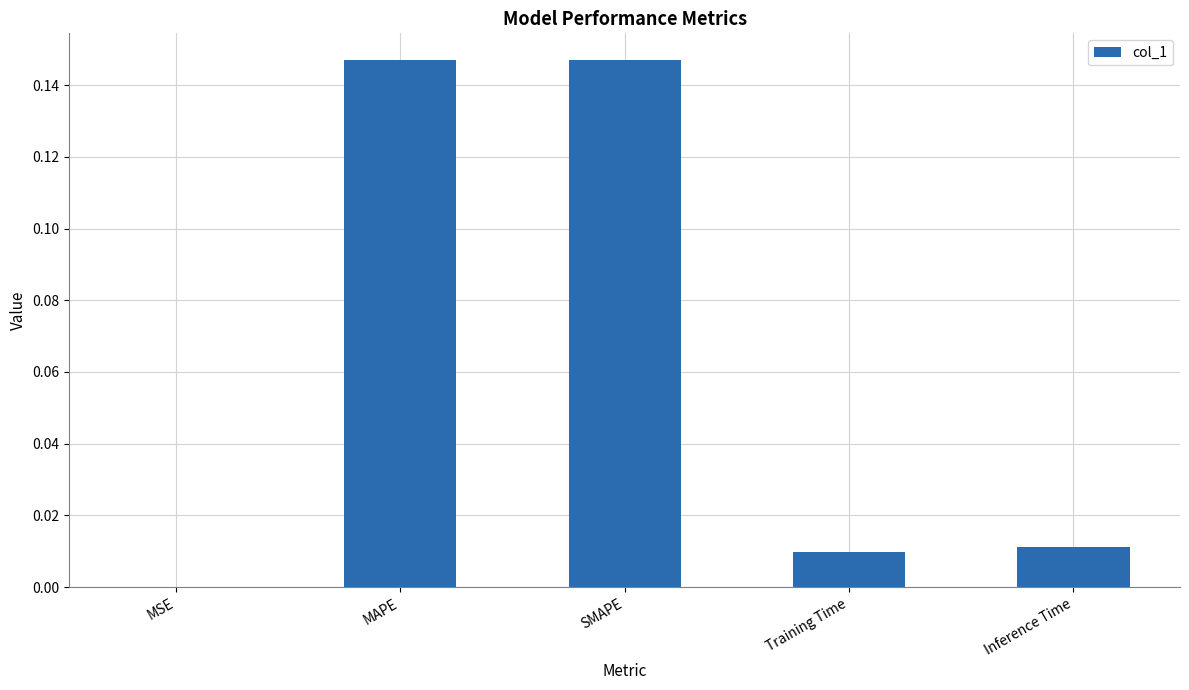

The chart shows a value of 0.2 at SMAPE. True or false?

False